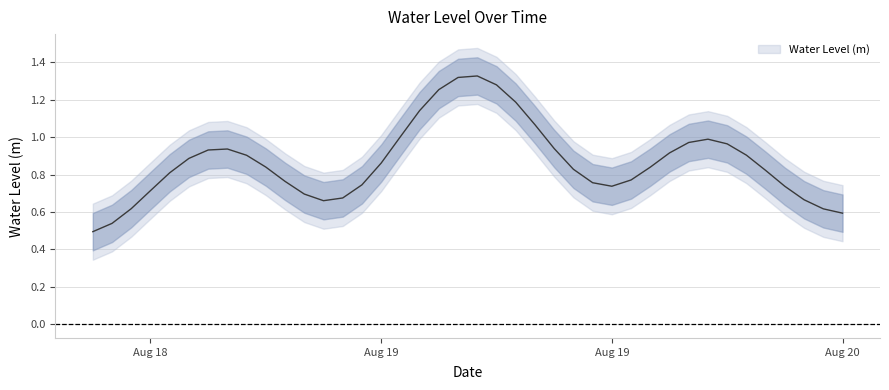

What is the label of the 13th point from the left?

2025-08-19 00:00:00